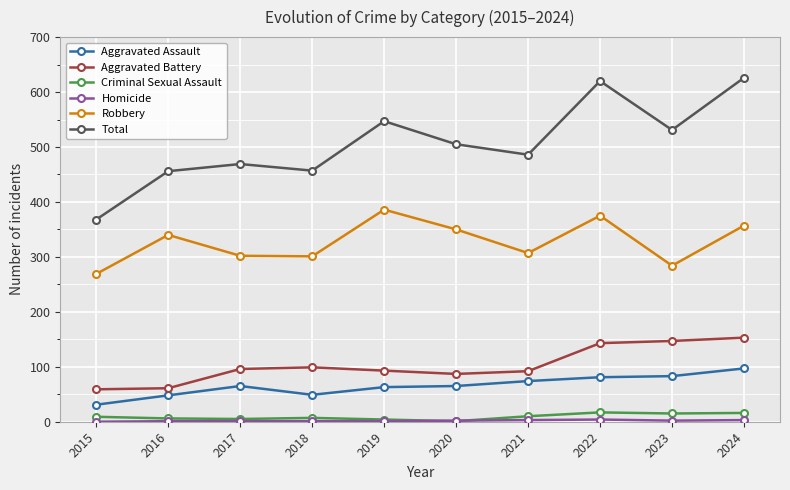

Where is the first local maximum for Robbery?

2016